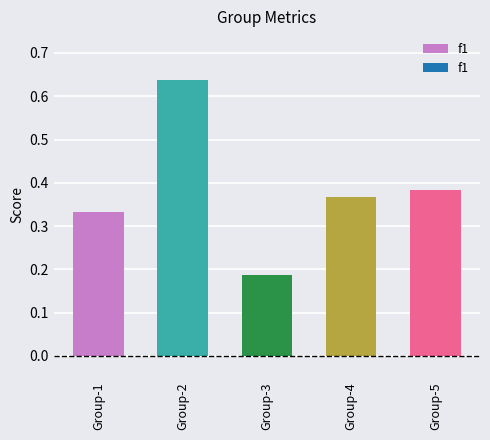

At which category does the chart reach its peak across all series?

Group-2